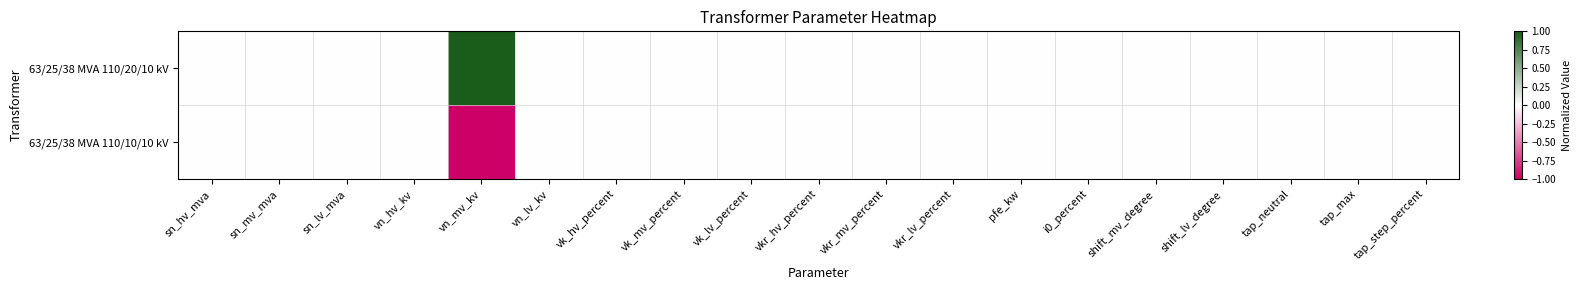

Between tap_step_percent and vkr_lv_percent, which is larger?

tap_step_percent